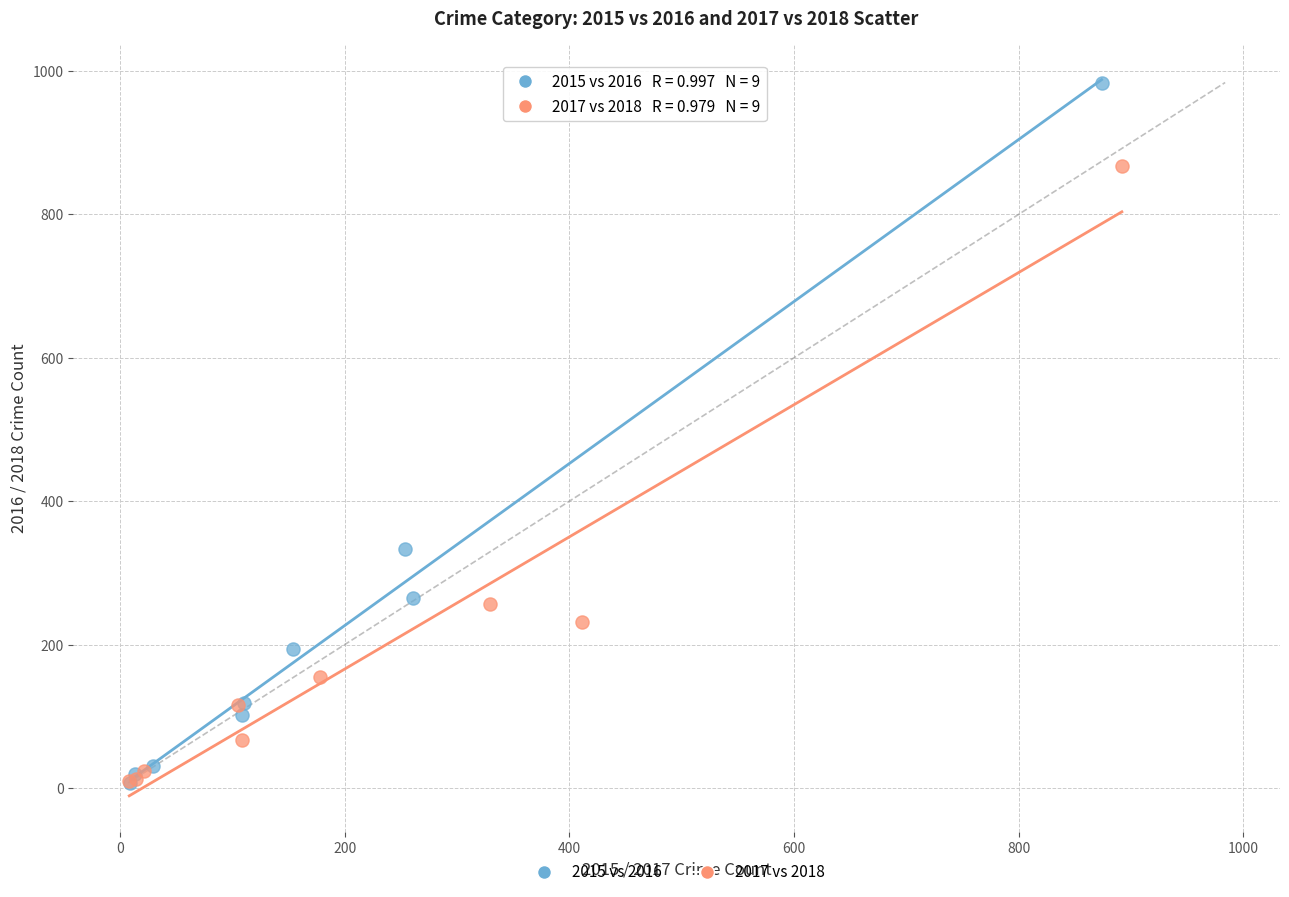

Which series has the widest spread of Y values?

2015 vs 2016